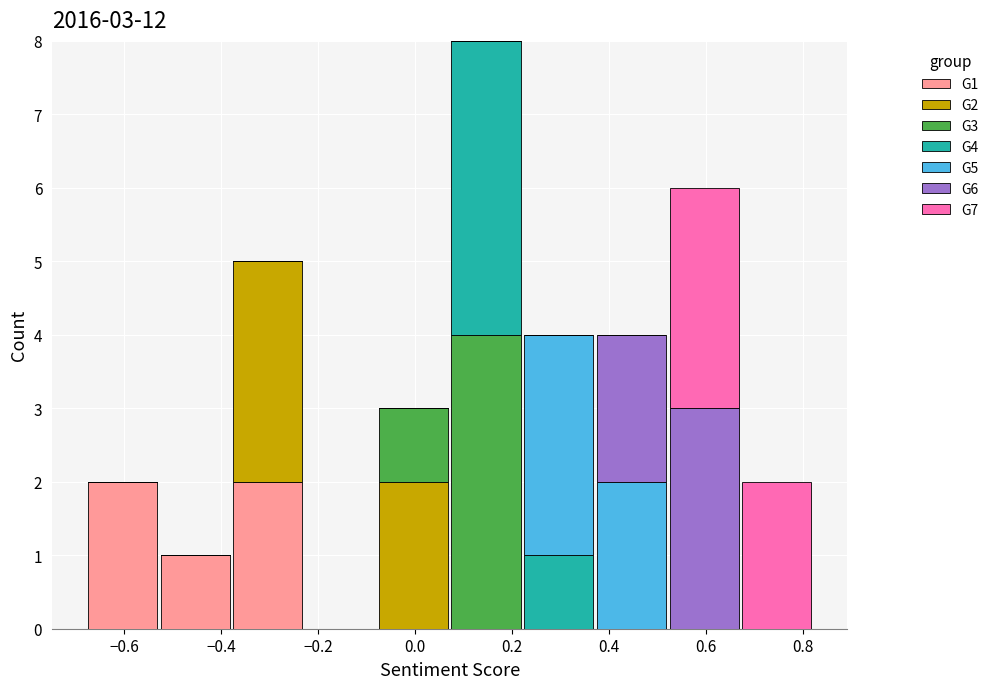

Which range on the x-axis has the tallest stacked bar (by total height)?

0.08 to 0.22